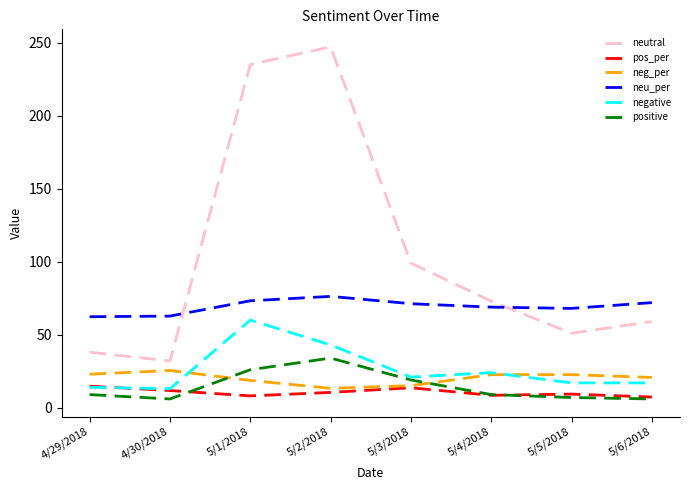

Is this an area chart (filled region under the line)?

No